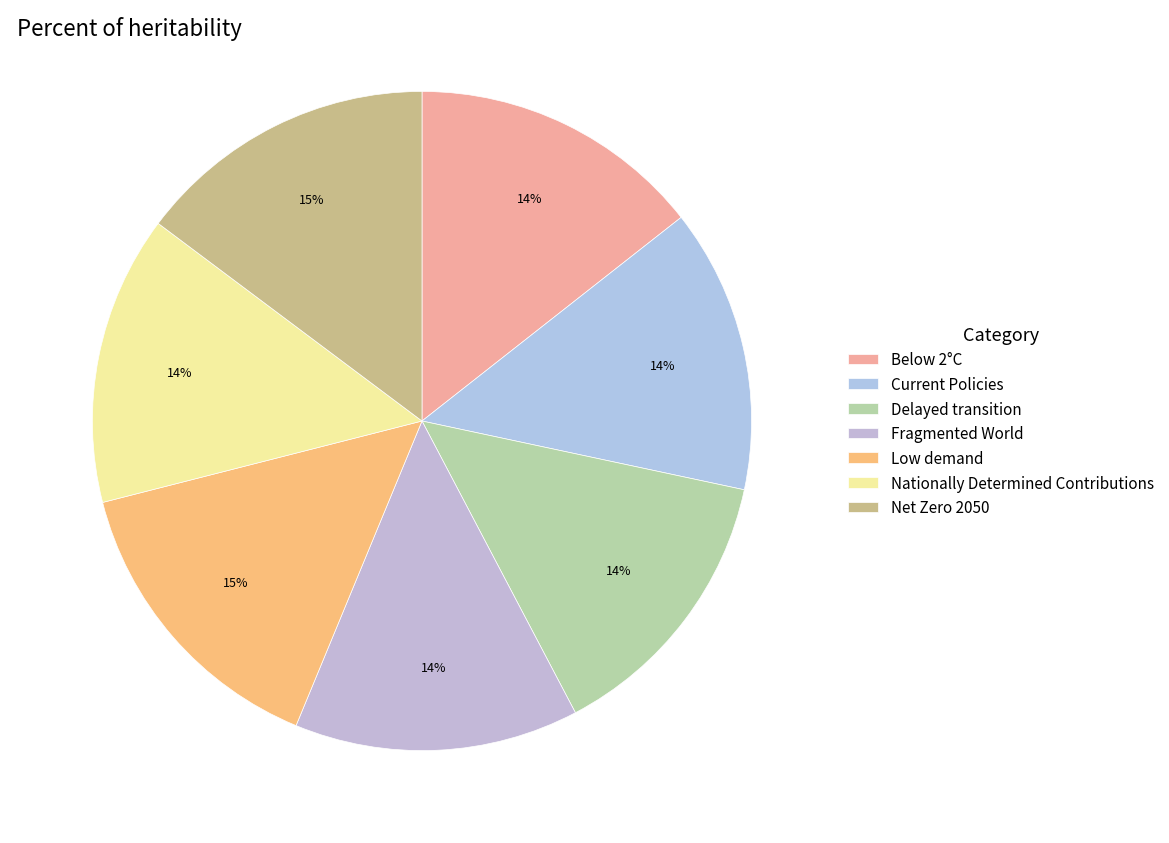

True or false: Fragmented World accounts for 27% of the total.

False